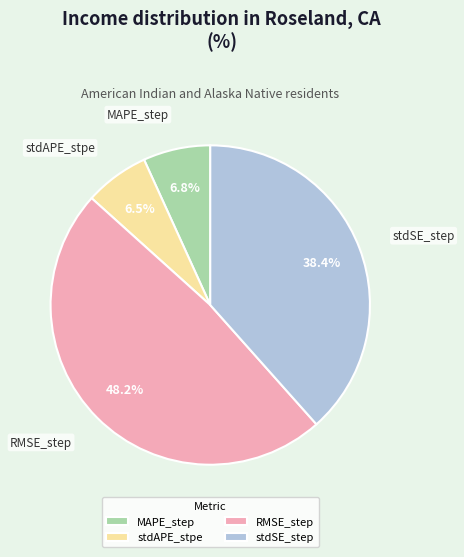

Does any single category account for the majority?

No